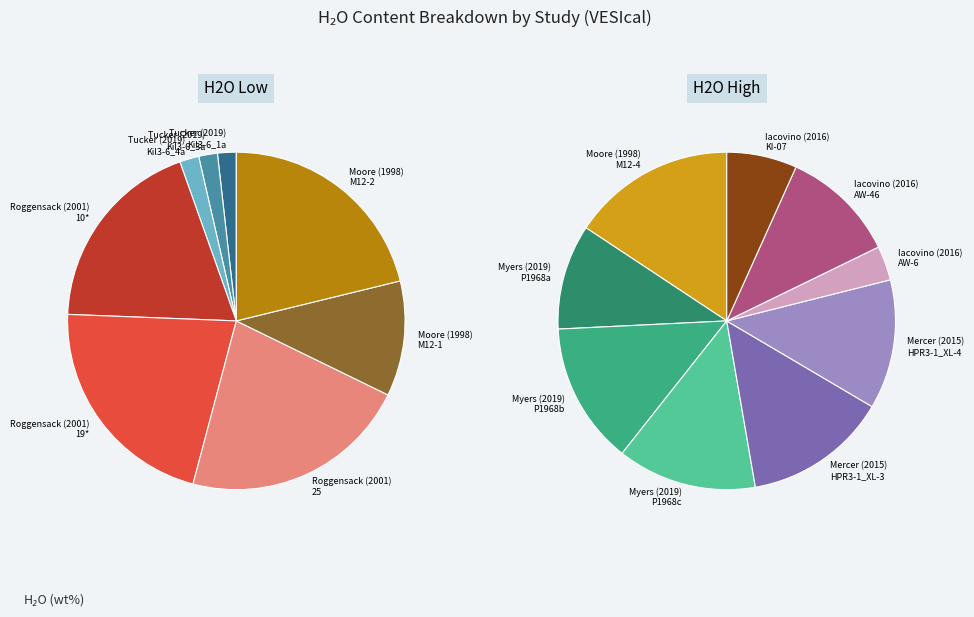

How many slices are in this pie chart?

17